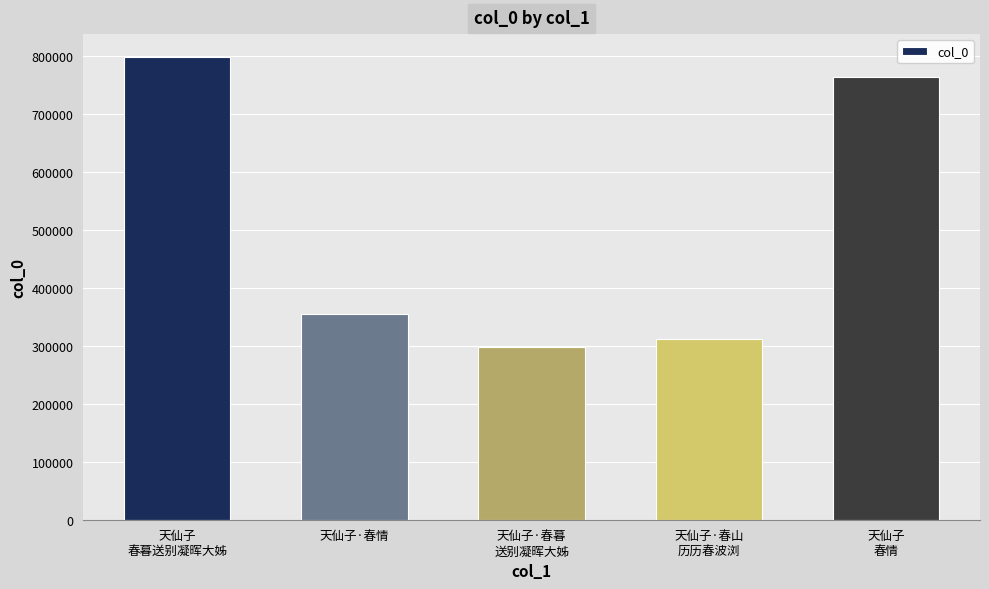

Which category has the highest value across all series?

天仙子
春暮送别凝晖大姊